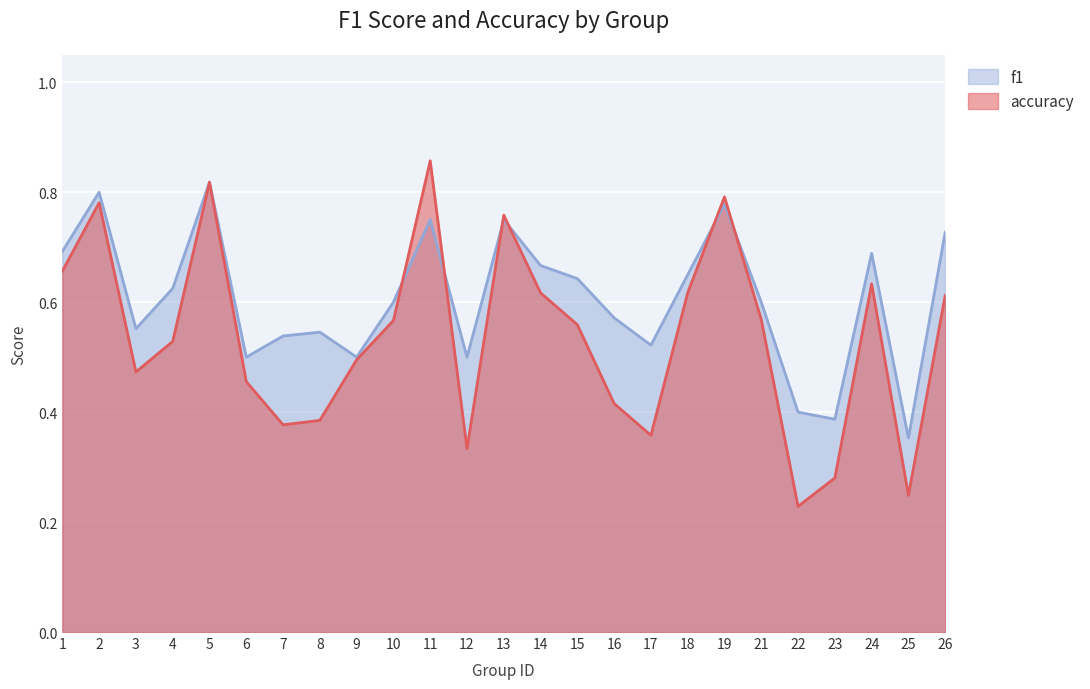

The accuracy series shows 0.6 at 3. True or false?

True